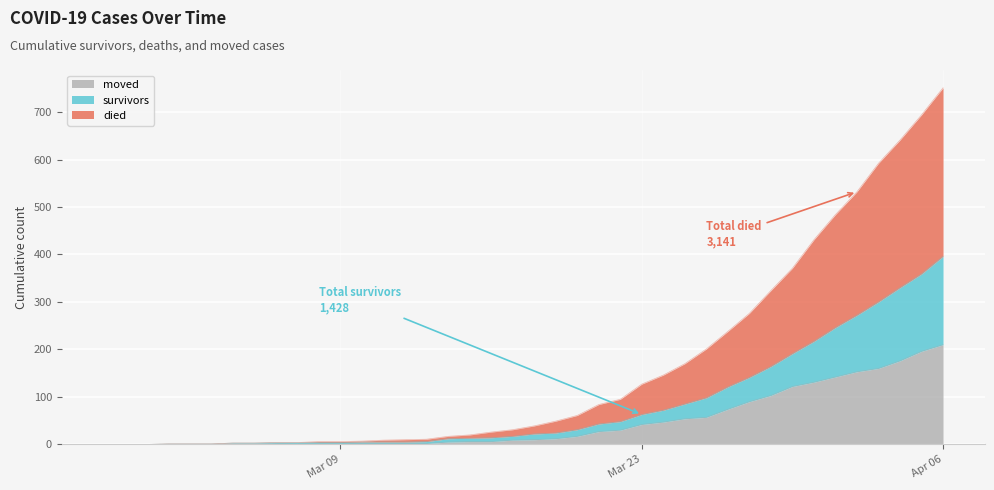

At which category is the sum across all series the highest?

Apr 06